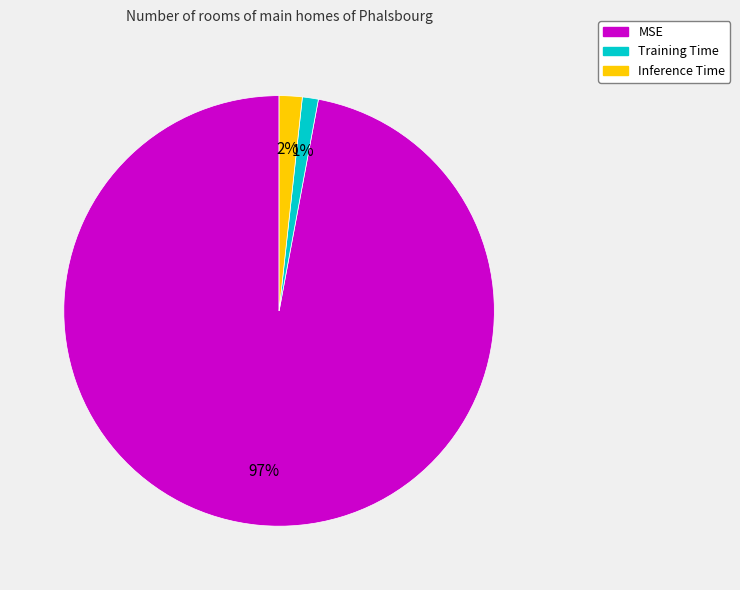

To the nearest percent, what percentage of the pie is MSE?

97%